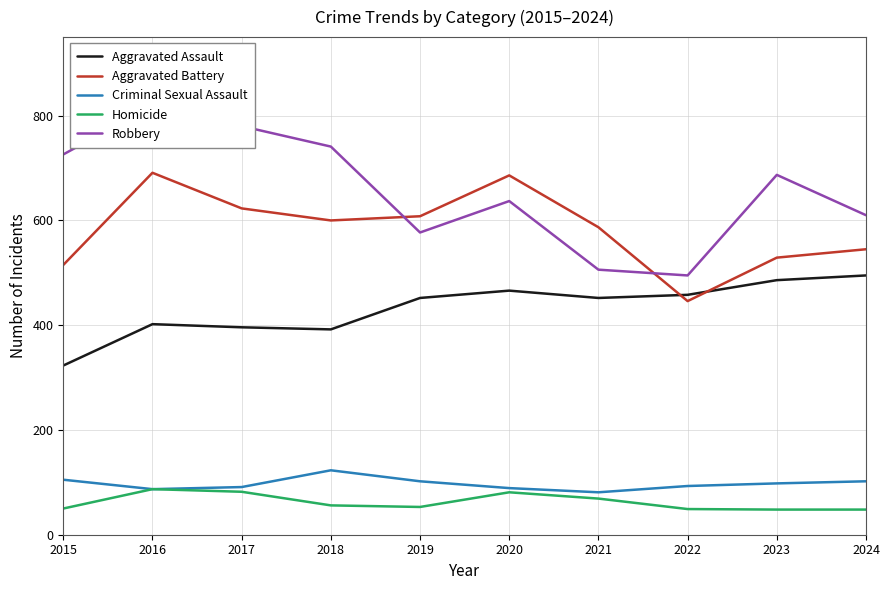

What is the sum of all Homicide values?

623